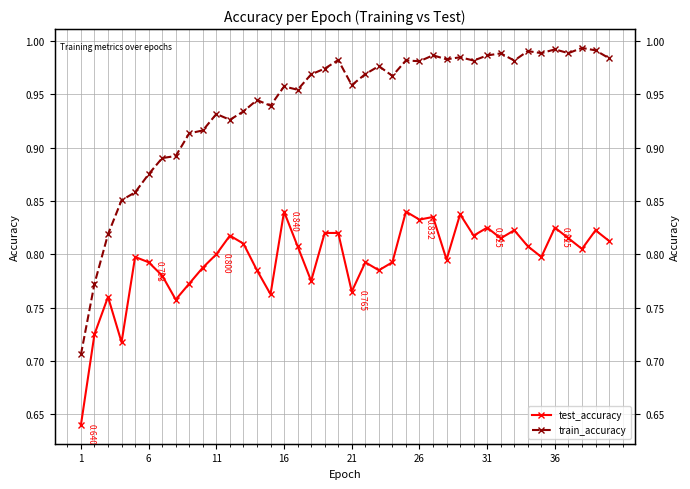

Which label corresponds to the smallest value in the chart?

1